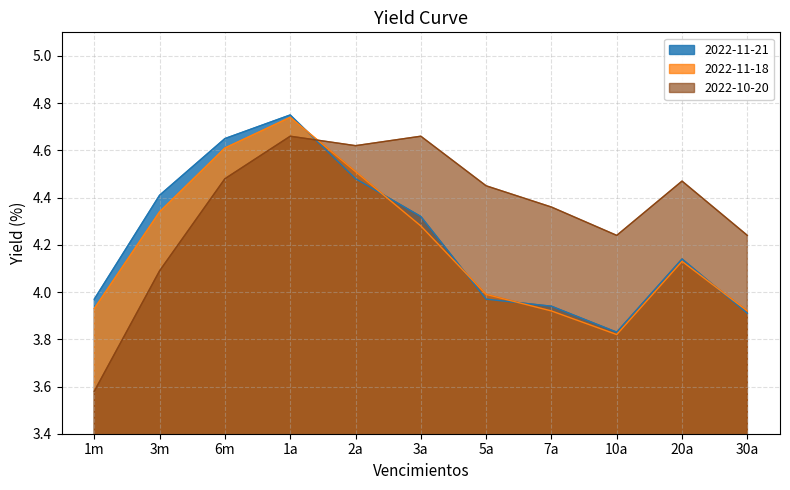

How many data points in 2022-11-21 are above 4?

6